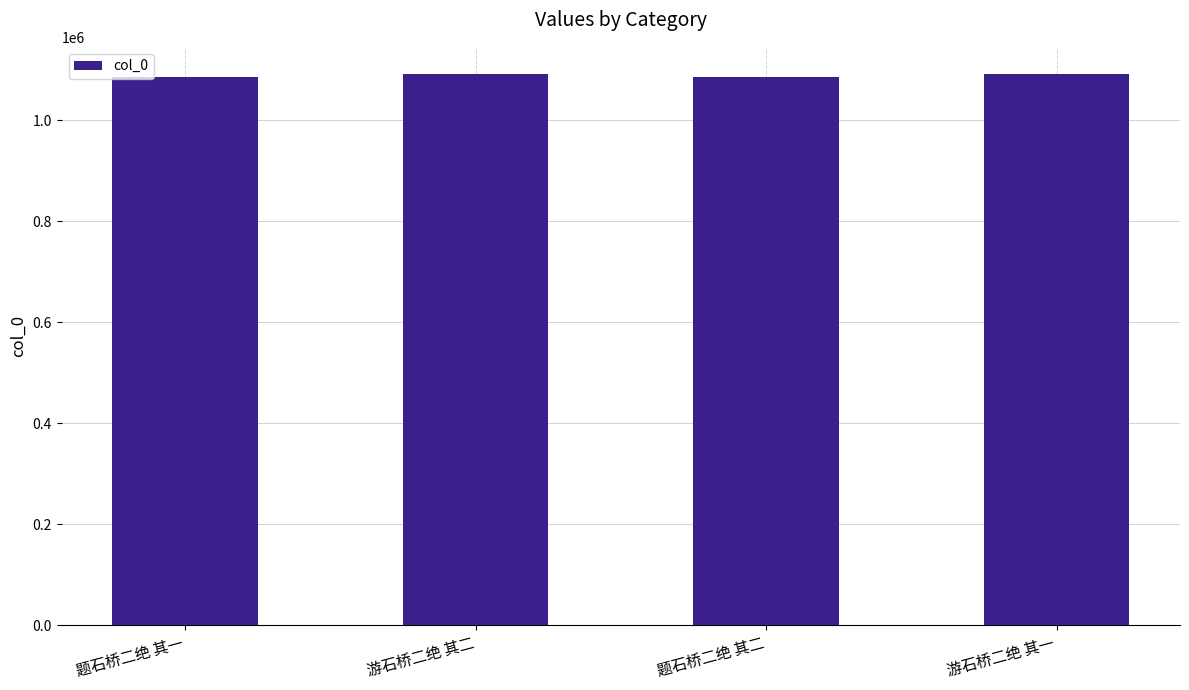

What is the label of the 1st bar from the right?

游石桥二绝 其一